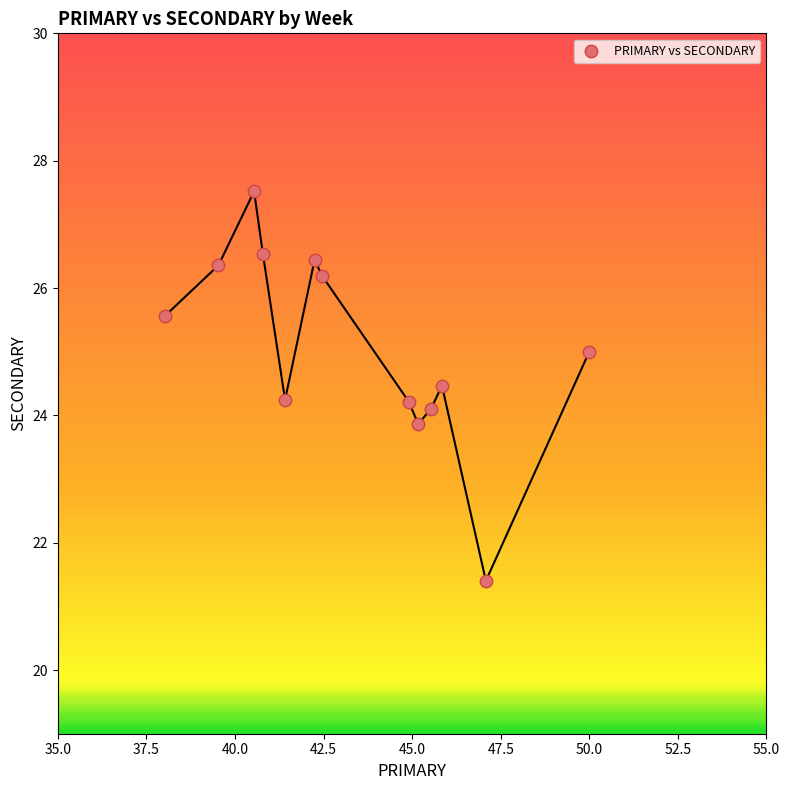

What is the range of X values (max minus min)?

12.0